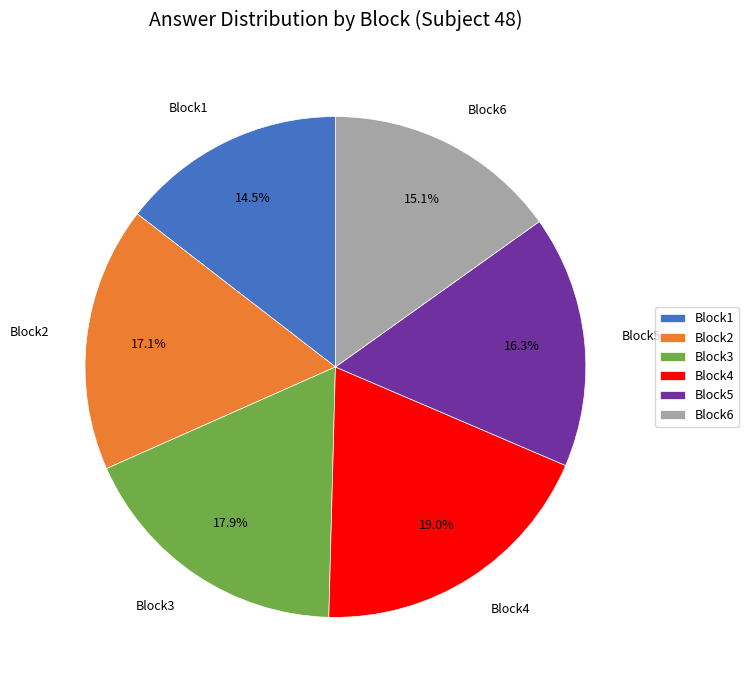

To the nearest percent, what is the difference between the Block2 and Block4 slice percentages?

2%